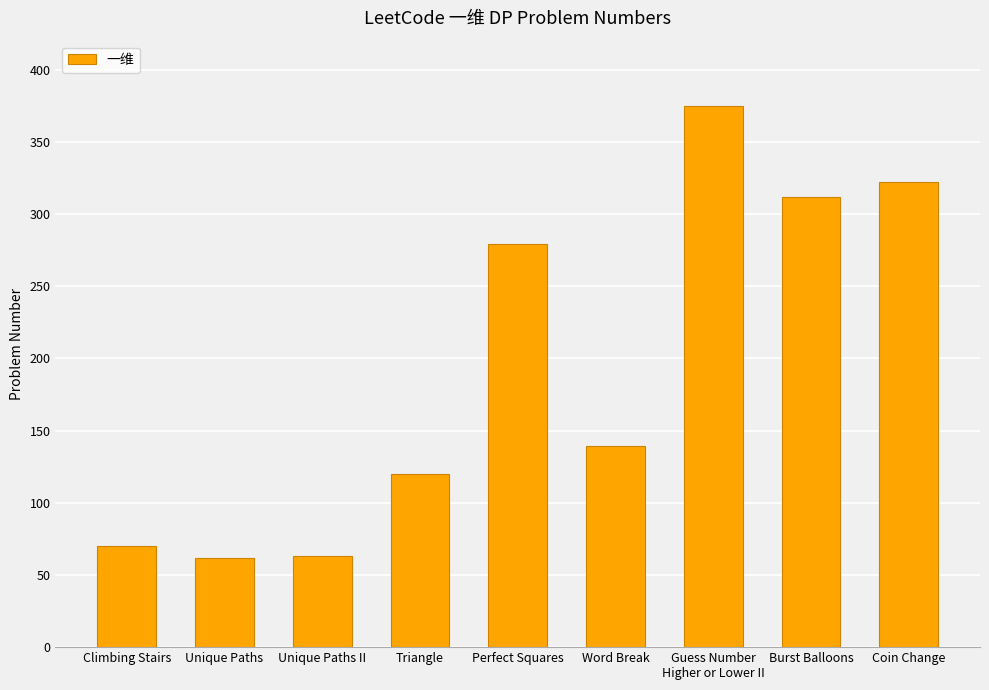

What is the label of the 8th bar from the right?

Unique Paths